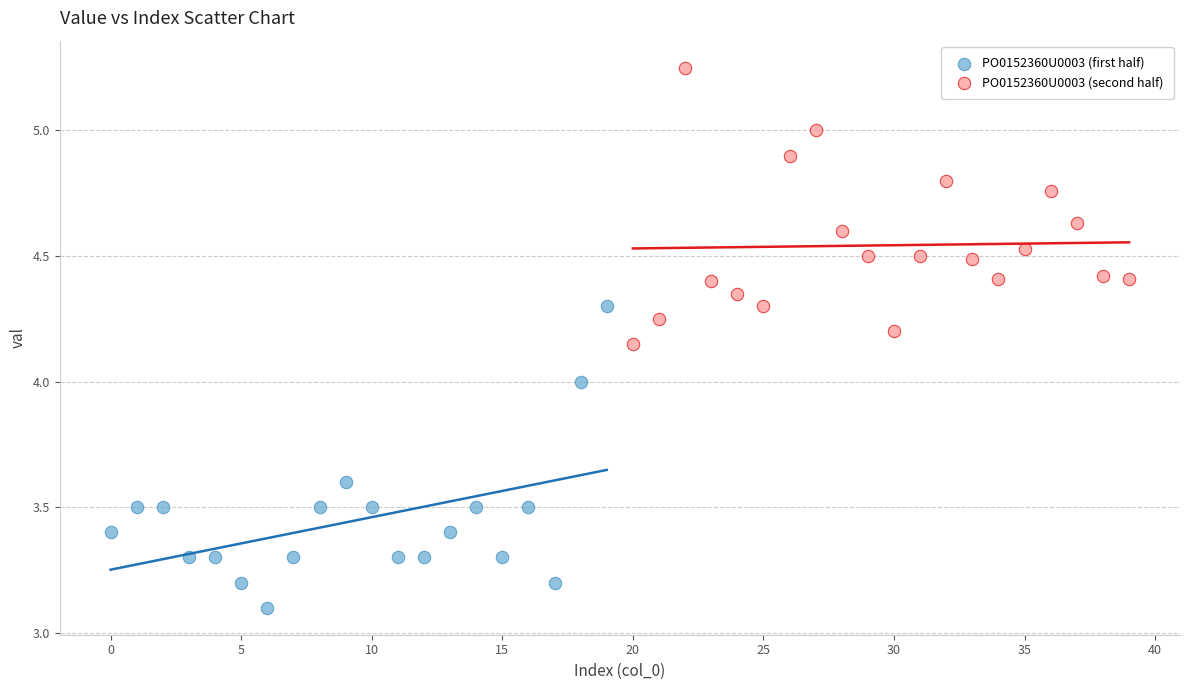

Which series reaches the maximum Y coordinate?

PO0152360U0003 (second half)